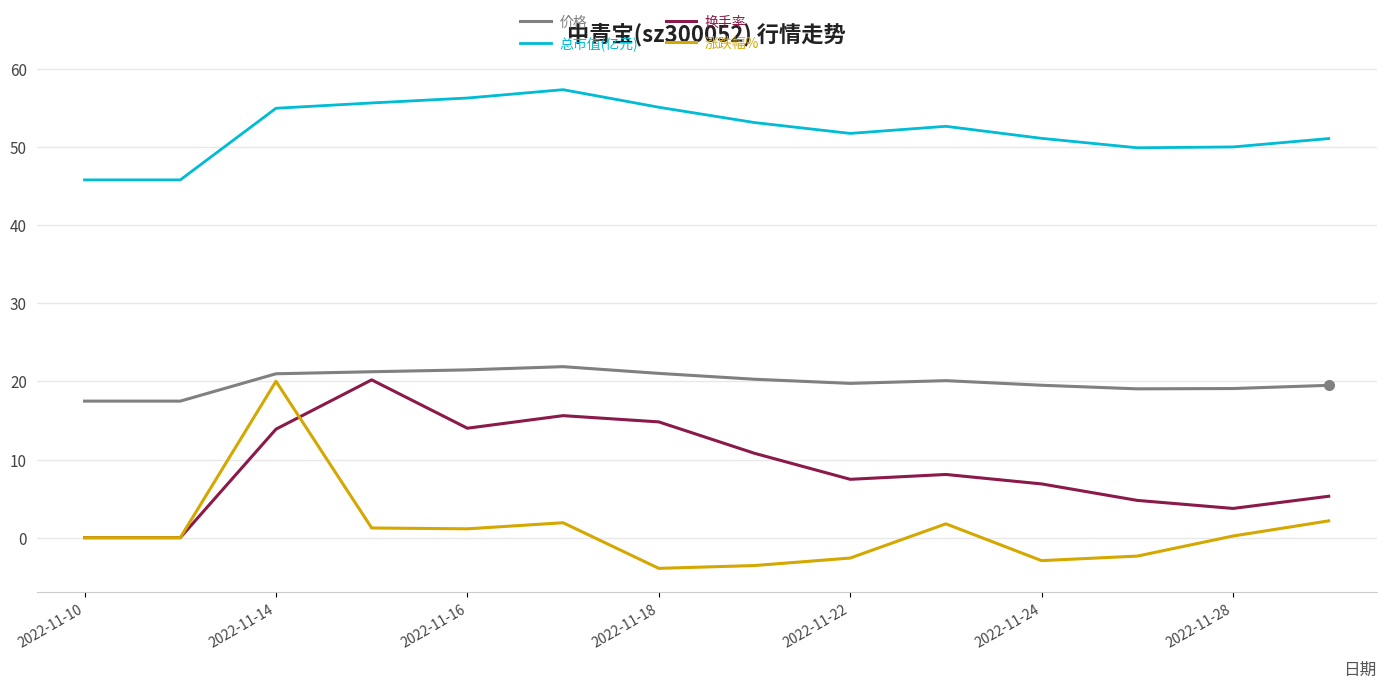

What is the highest value of the 换手率 series?

20.2